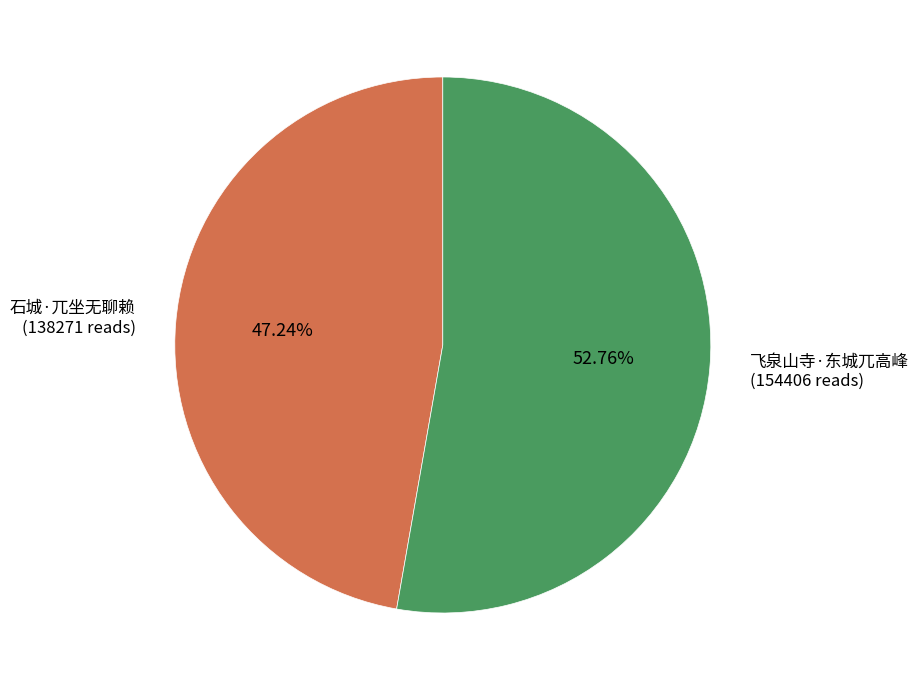

Is there a majority slice in this chart?

Yes